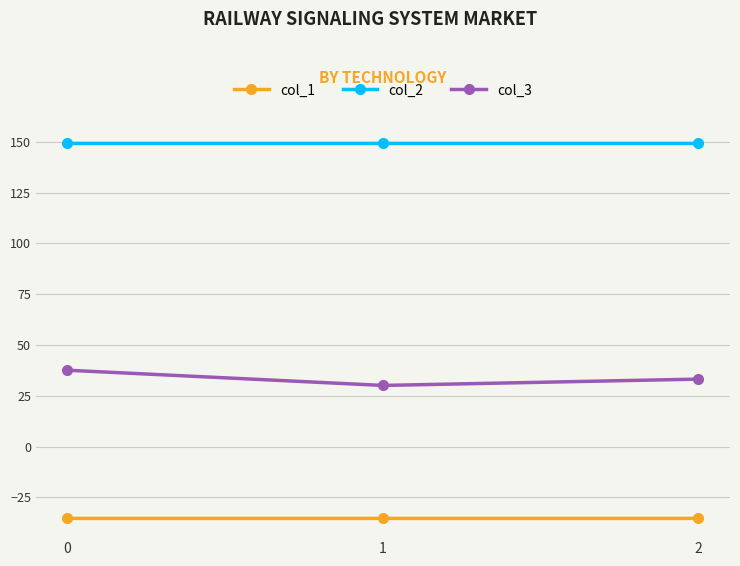

Rank the series at 1 from highest to lowest value.

col_2, col_3, col_1